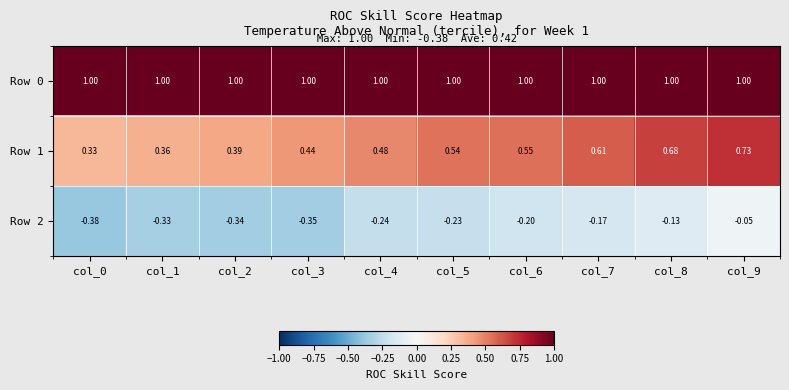

Is the value of Row 2 at col_4 greater than the value of Row 1 at col_5?

No